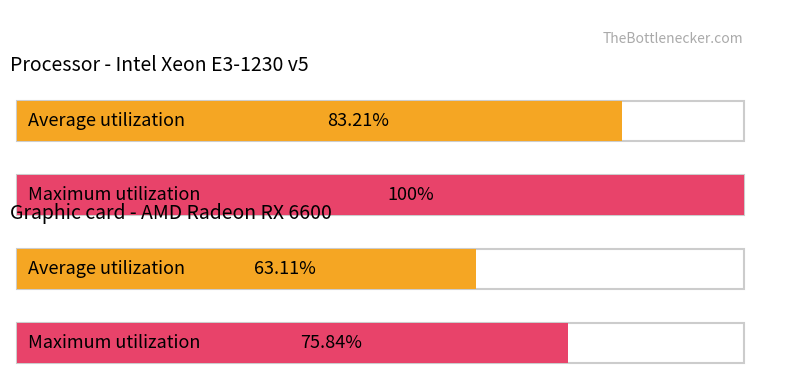

Is the value of Average utilization at 17 greater than the value of Maximum utilization at 17?

No